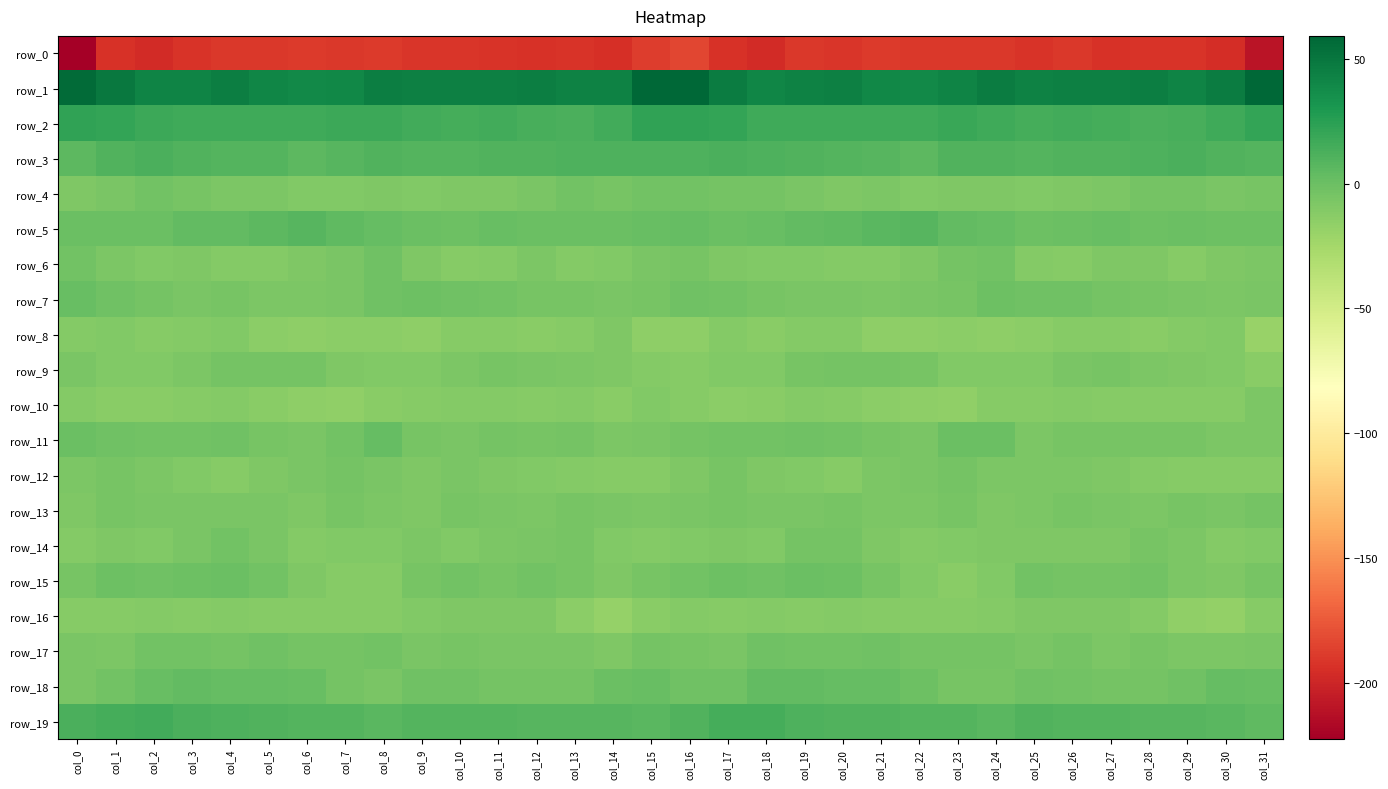

What is the spread (max minus min) of values at col_23?

231.4